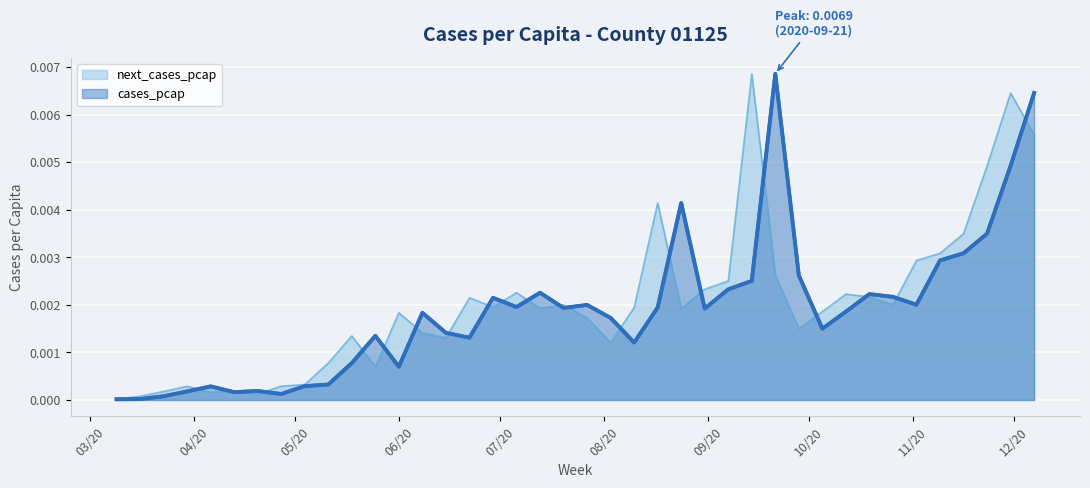

Where is the first local maximum for next_cases_pcap?

2020-03-30